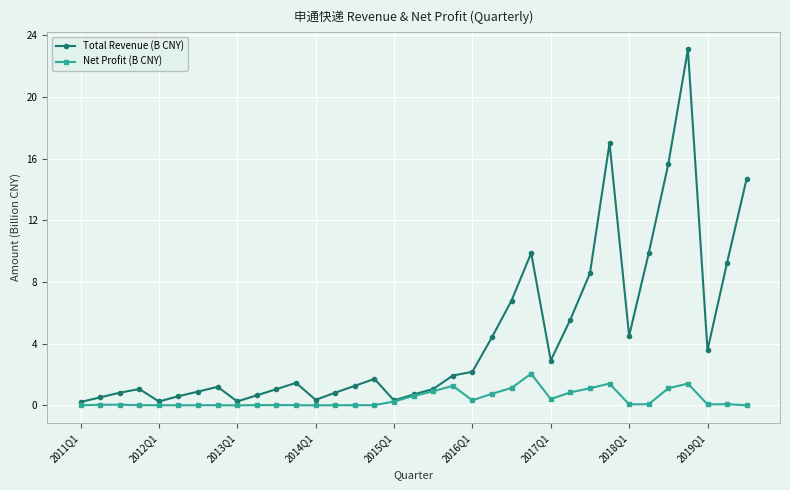

Which series has the largest total across all categories?

Total Revenue (B CNY)